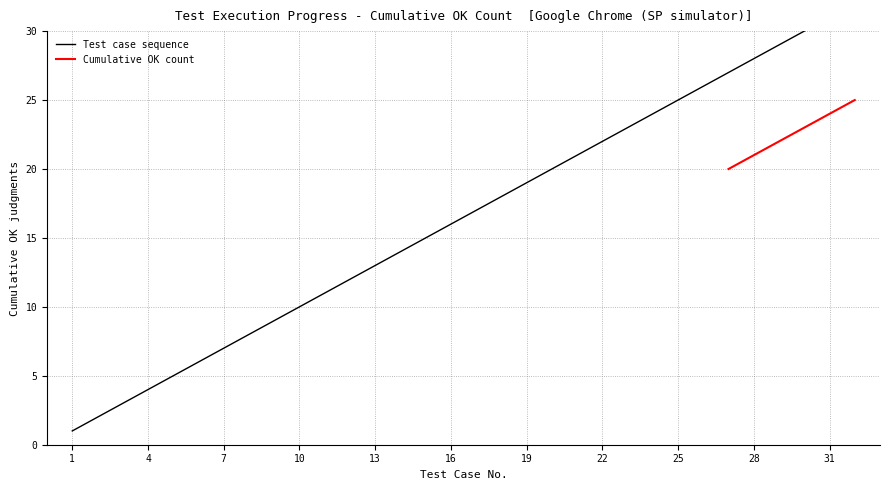

Reading left to right, extract all data points from this chart.

1=1	2=2	3=3	4=4	5=5	6=6	7=7	8=8	9=9	10=10	11=11	12=12	13=13	14=14	15=15	16=16	17=17	18=18	19=19	20=20	21=21	22=22	23=23	24=24	25=25	26=26	27=27	28=28	29=29	30=30	31=31	32=32